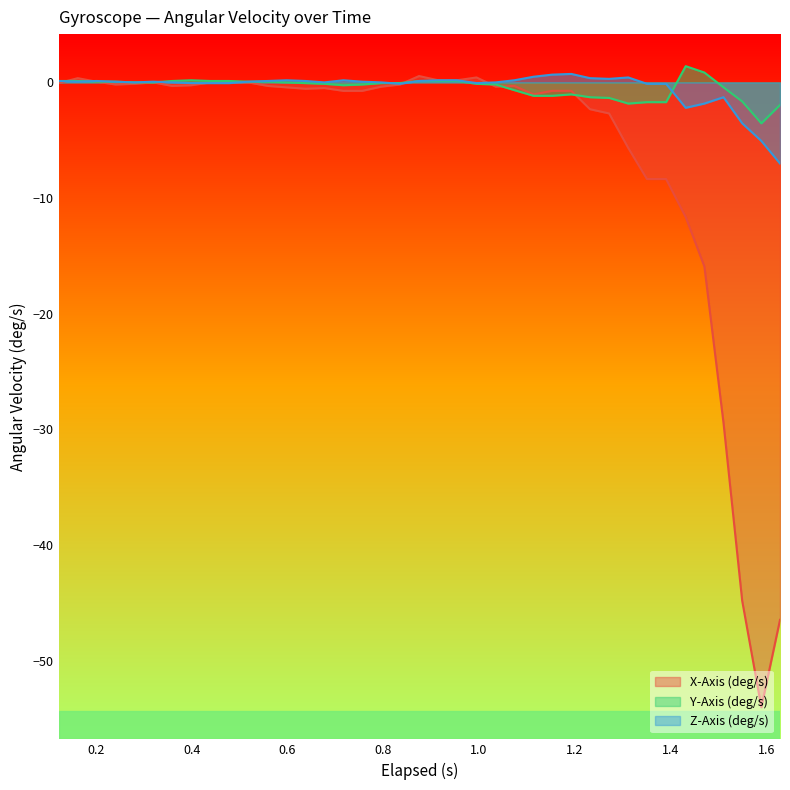

Which series has the largest range (max minus min)?

X-Axis (deg/s)